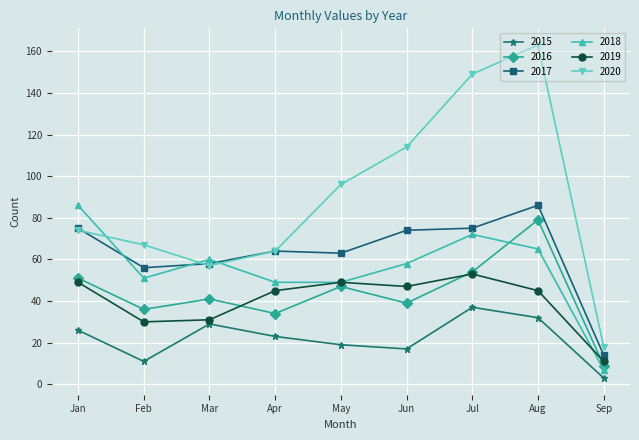

The value of 2017 at Jun is 74. True or false?

True